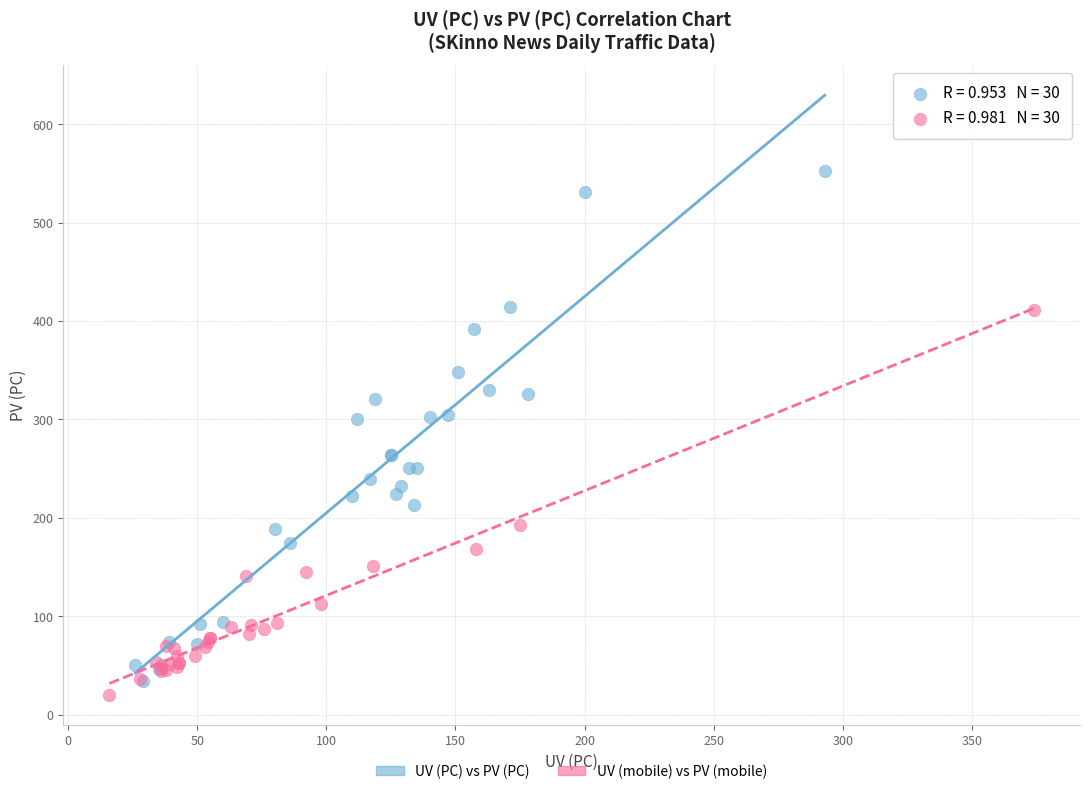

Which series has the largest Y range (max minus min)?

UV (PC) vs PV (PC)